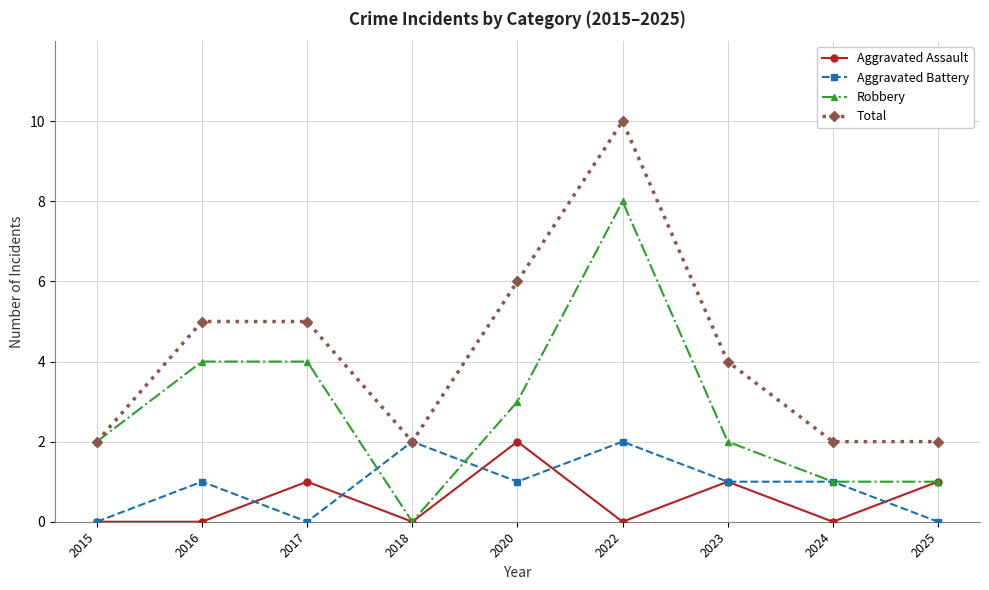

Is the value of Aggravated Assault at 2018 greater than the value of Robbery at 2016?

No